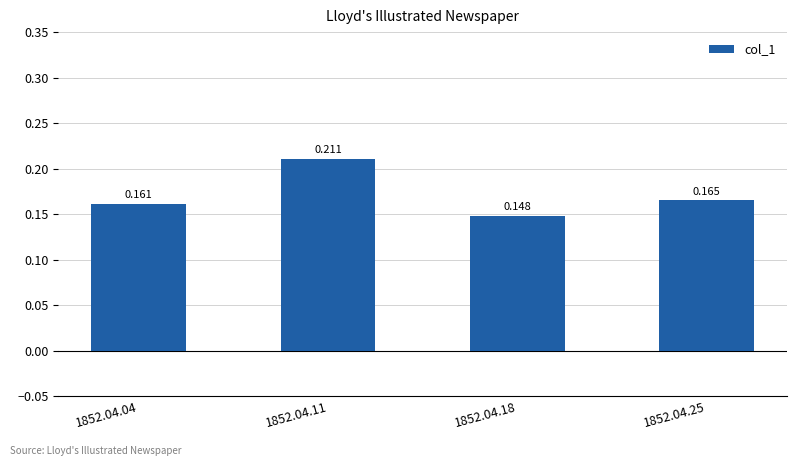

Where is the data nearest to the value 0?

1852.04.18